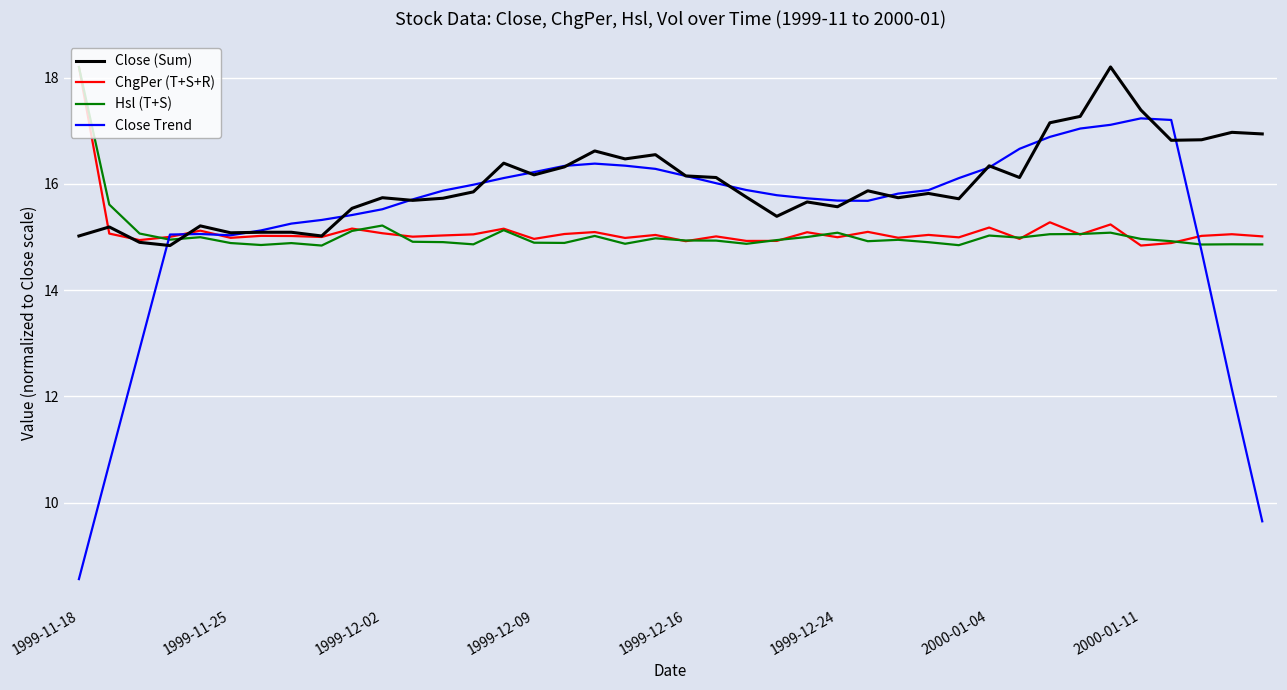

Which series has the largest range (max minus min)?

Close Trend